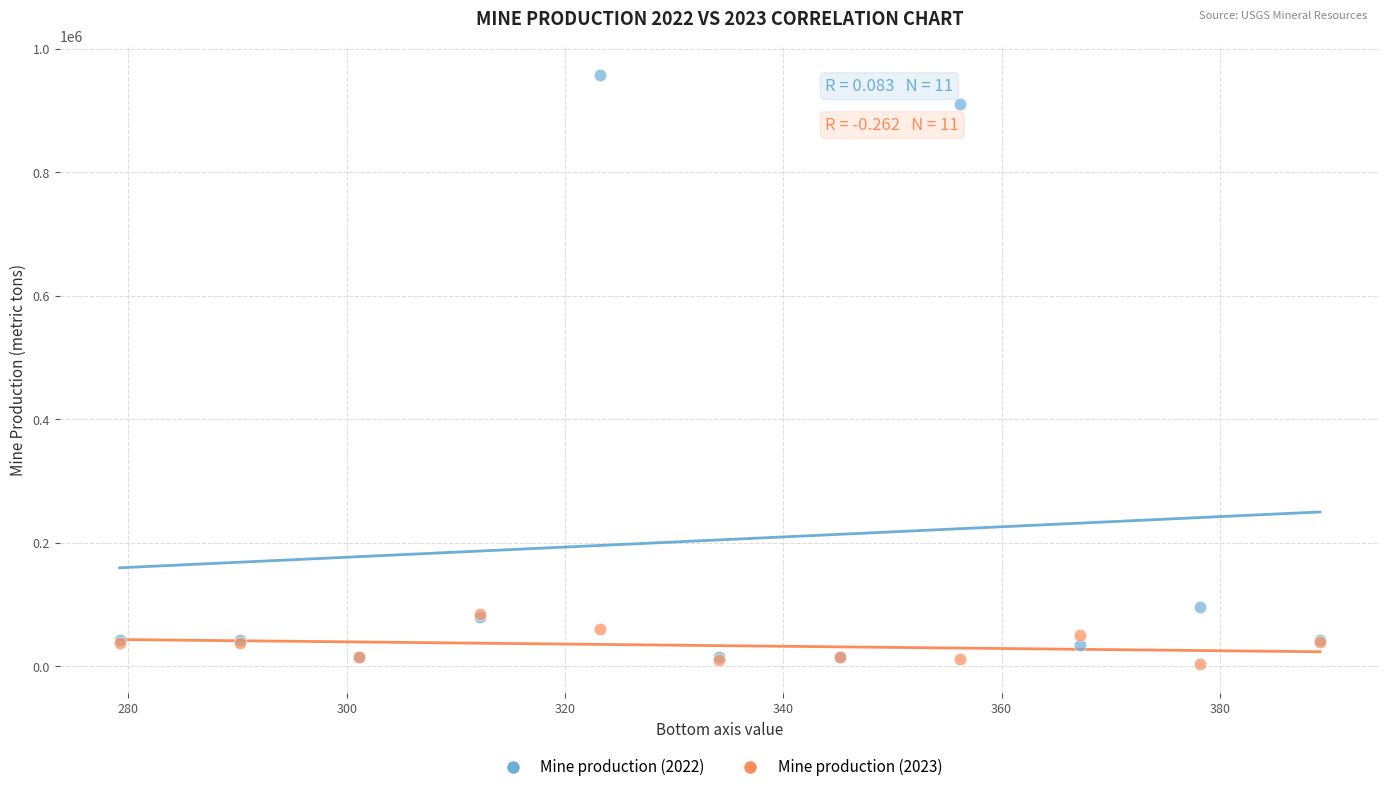

Across all series, what Y value is closest to 481100?

96070